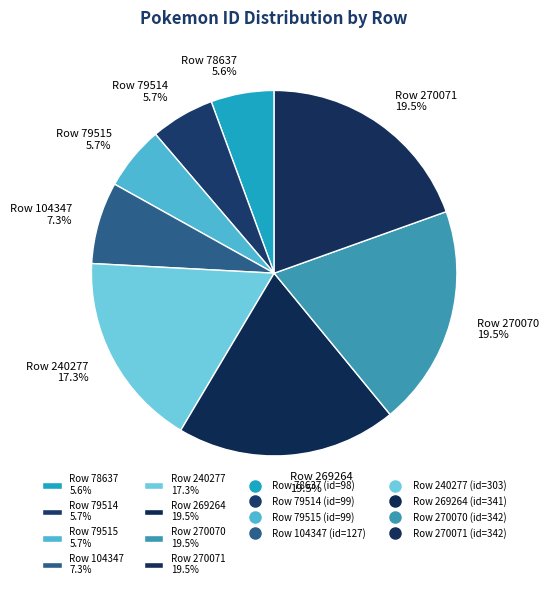

Does any single category account for the majority?

No